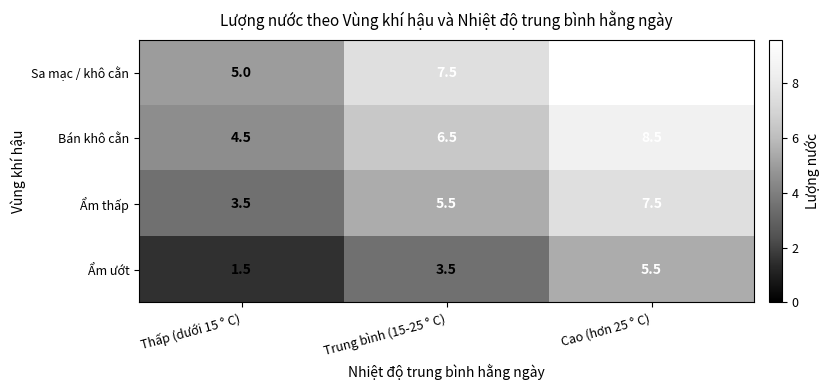

Which series has the largest range (max minus min)?

Sa mạc / khô cằn